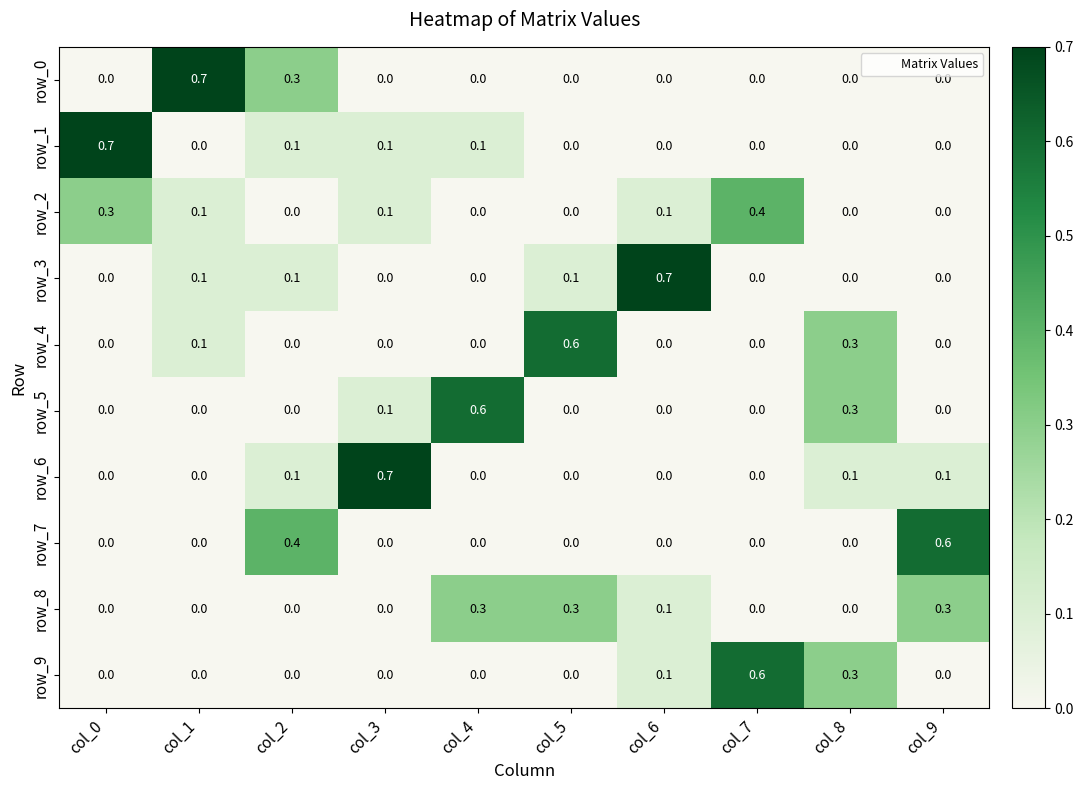

What is the difference between the row_4 values at col_5 and col_2?

0.6